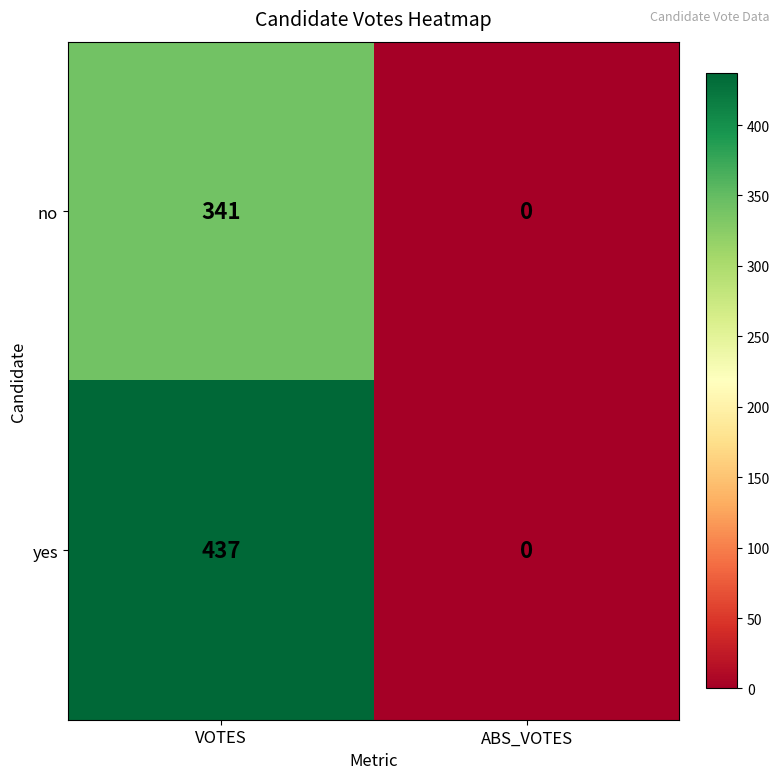

At which category is the sum across all series the highest?

VOTES